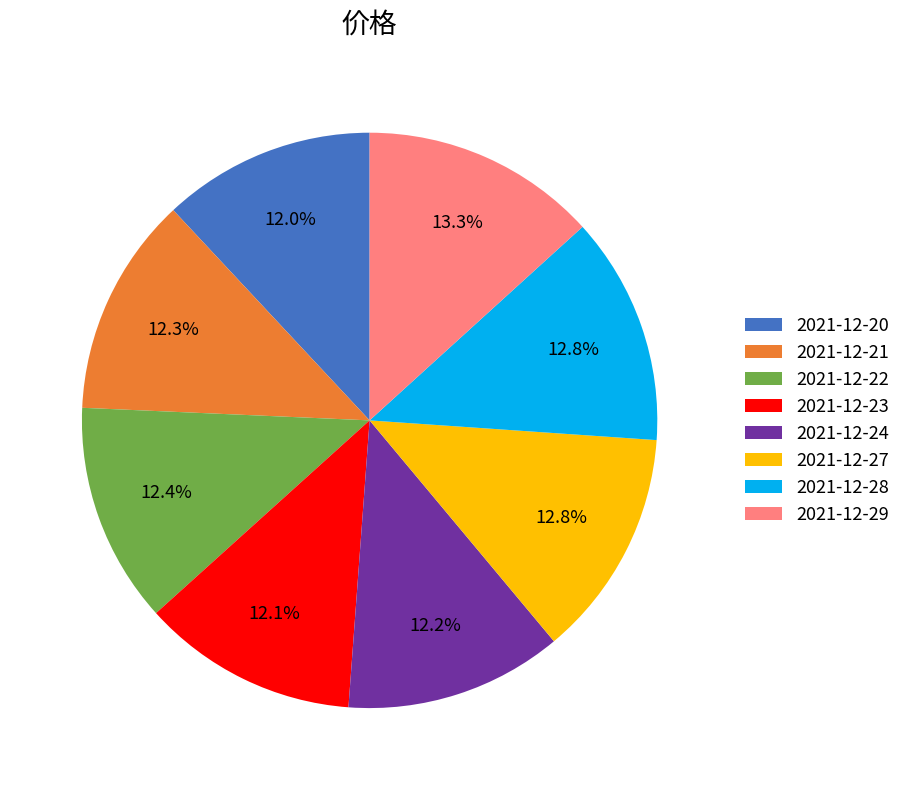

Combined, do 2021-12-20 and 2021-12-27 account for over 50%?

No